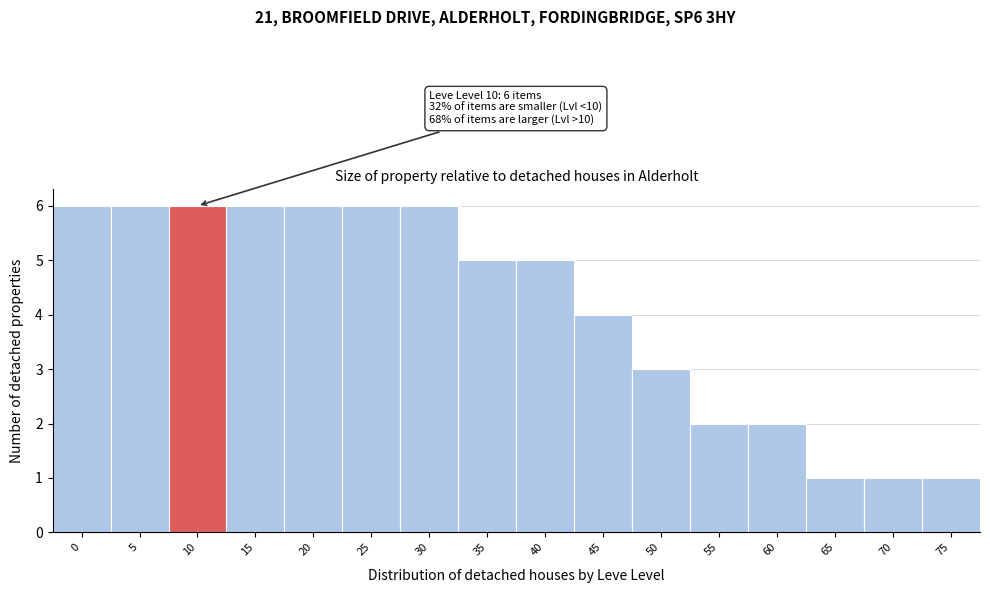

Reading right to left, extract all data points from this chart.

75=1	70=1	65=1	60=2	55=2	50=3	45=4	40=5	35=5	30=6	25=6	20=6	15=6	10=6	5=6	0=6